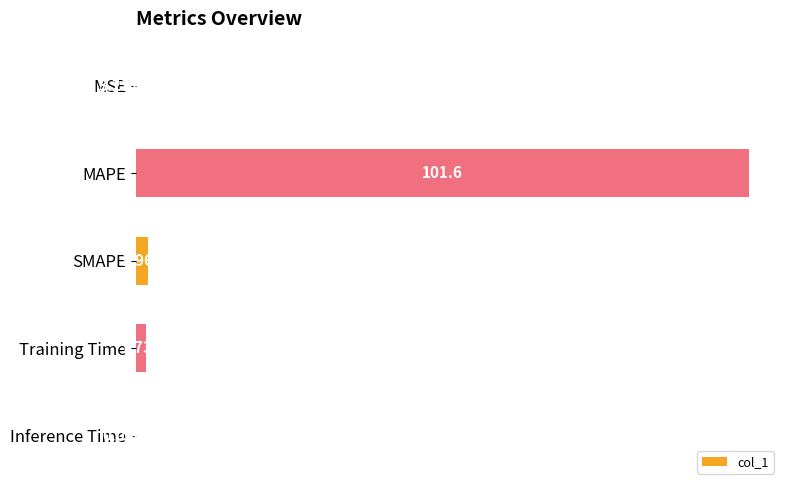

Which has a higher value, MSE or Training Time?

Training Time